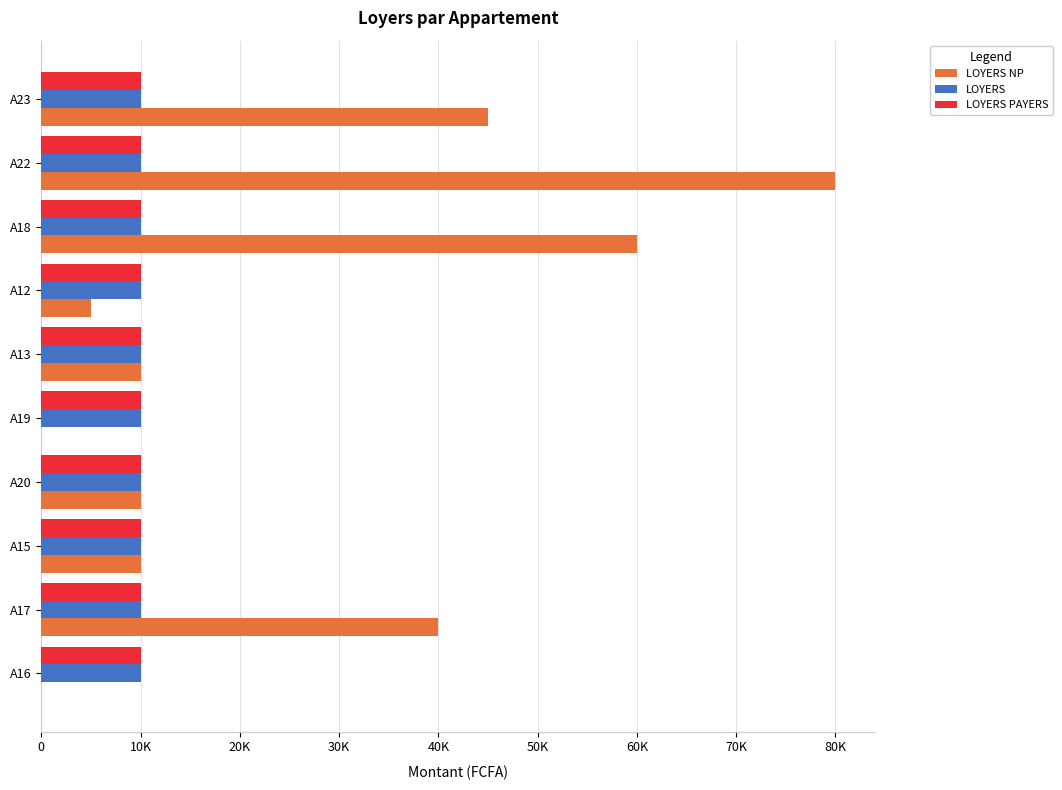

What are all the series names shown in the legend?

LOYERS NP, LOYERS, LOYERS PAYERS